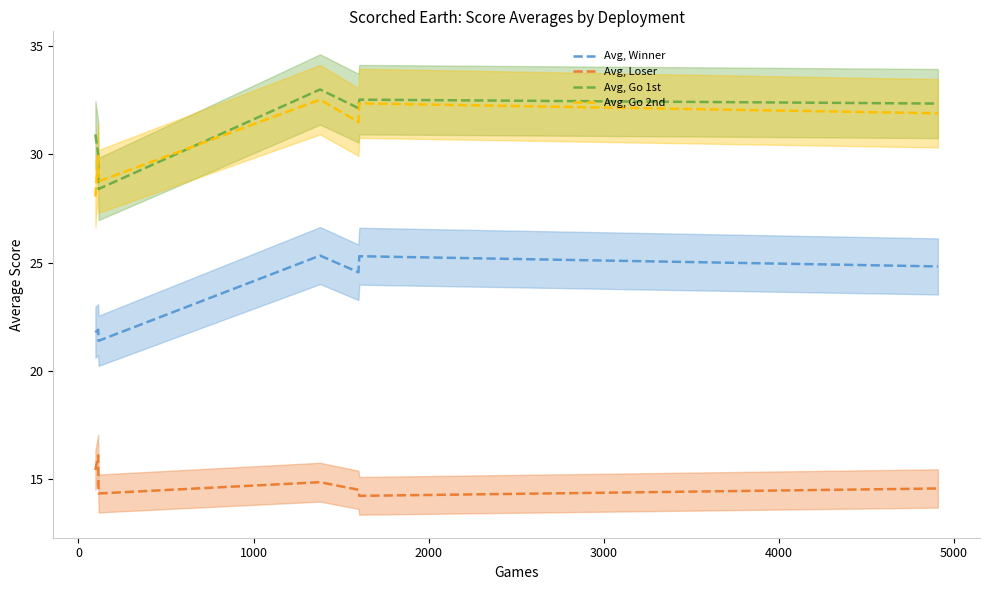

What is the highest value of the Avg, Loser series?

16.1